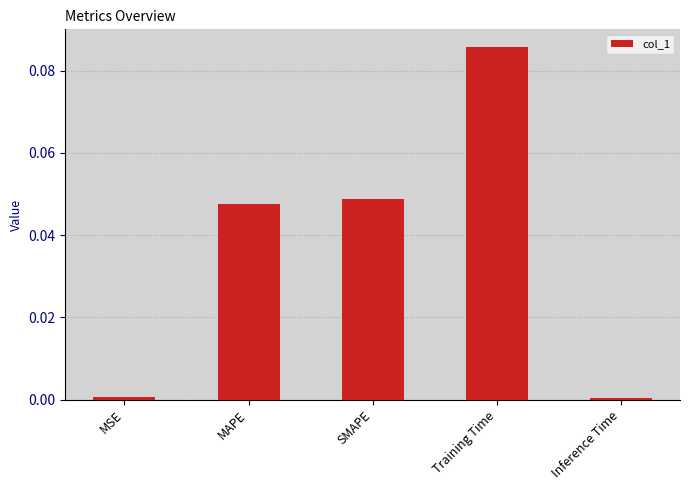

What is the label of the 1st bar from the left?

MSE